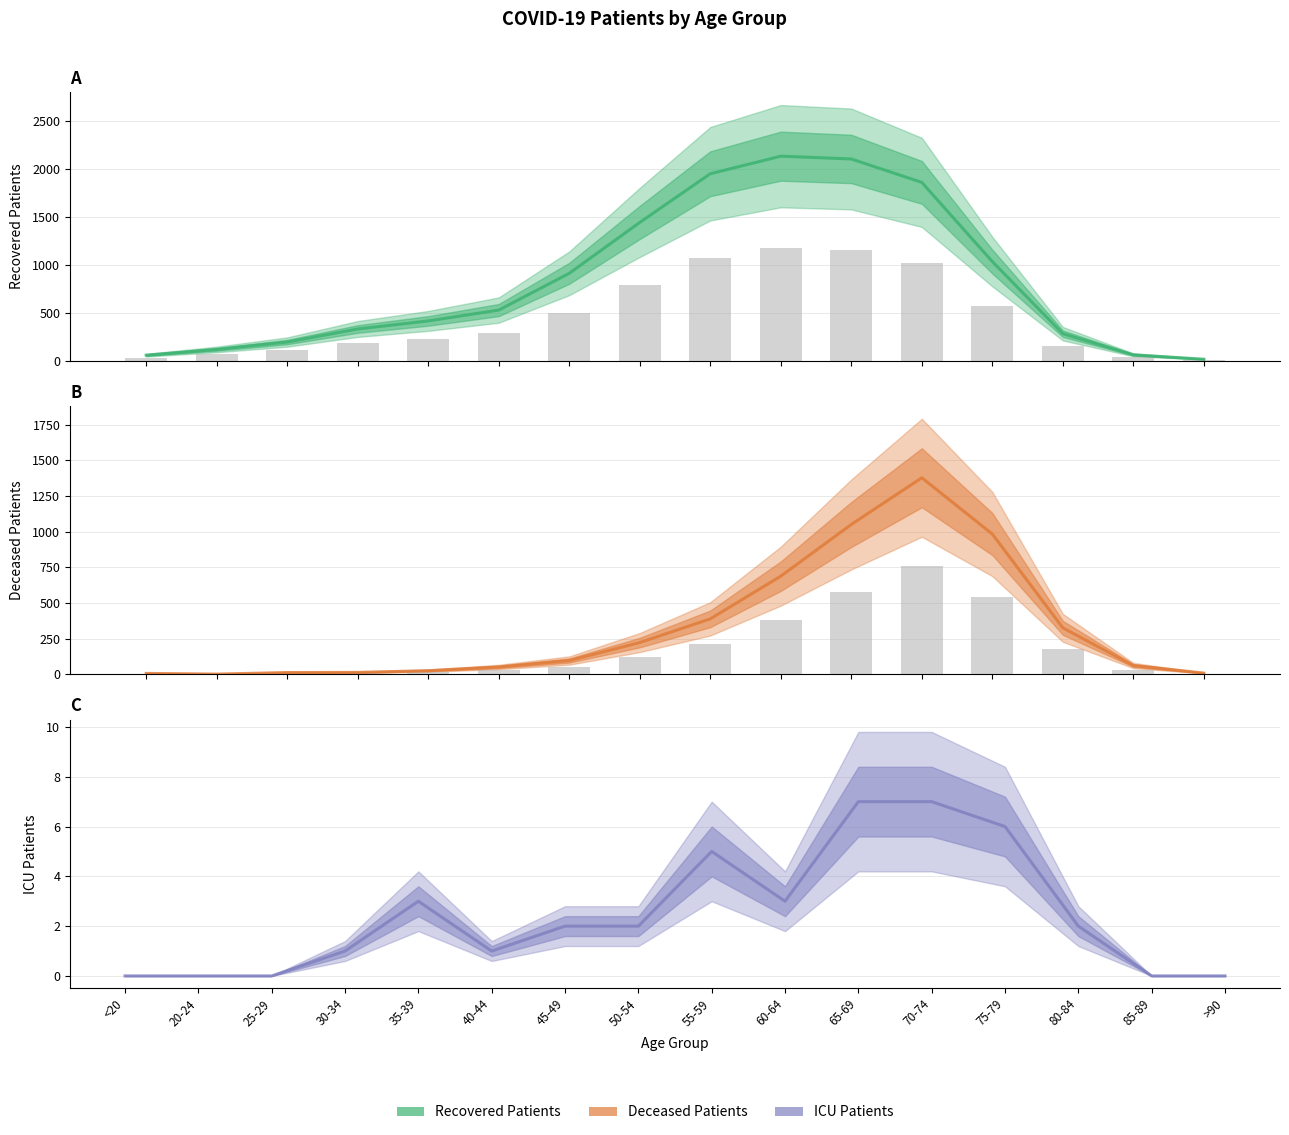

How many series are shown in this chart?

3